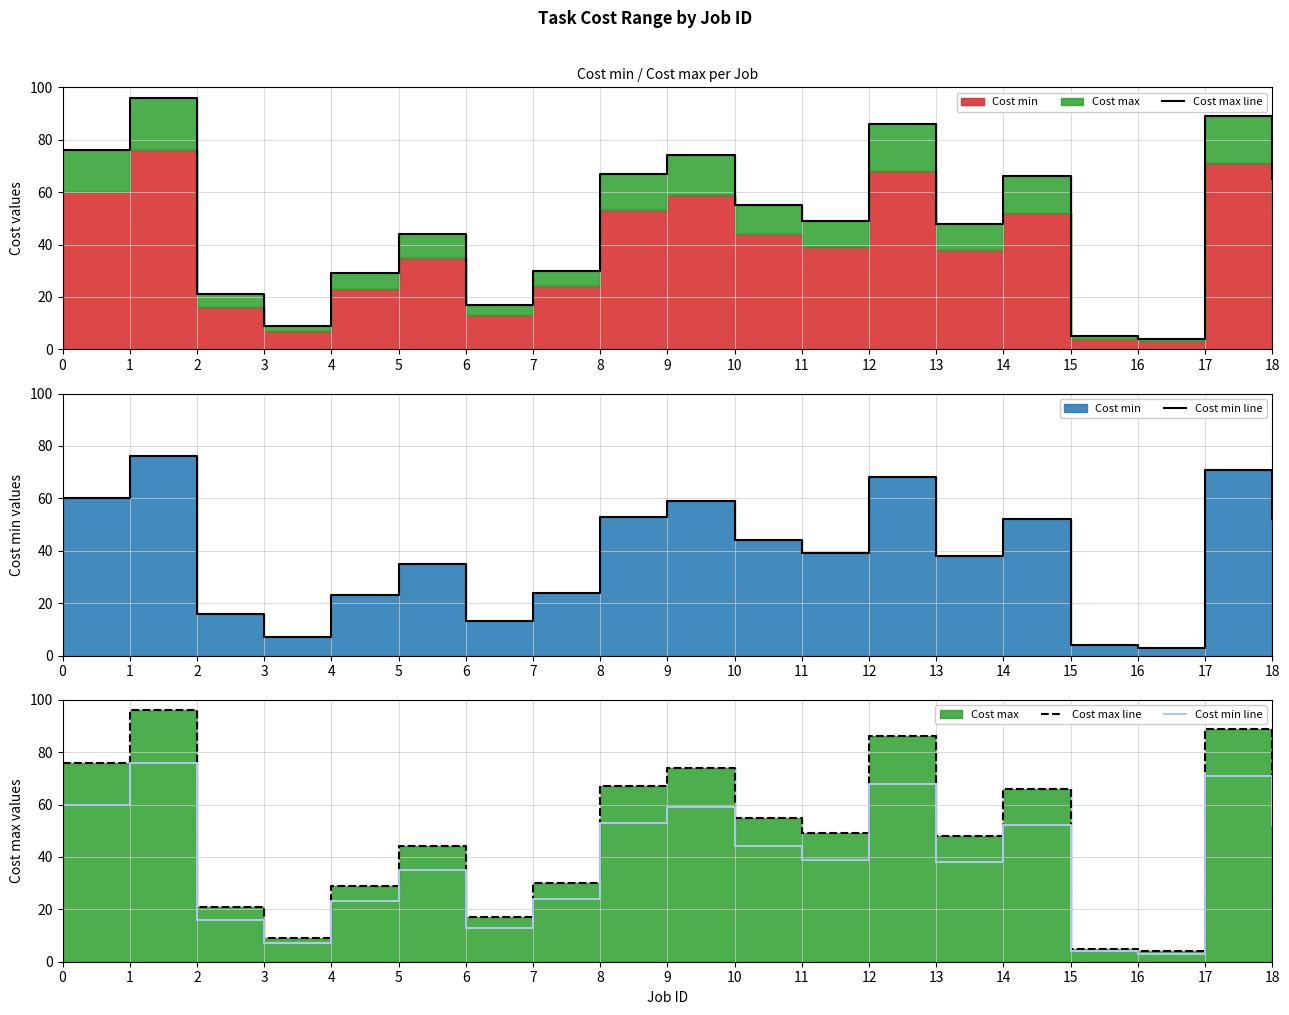

Which has a higher value, 1 or 4?

1